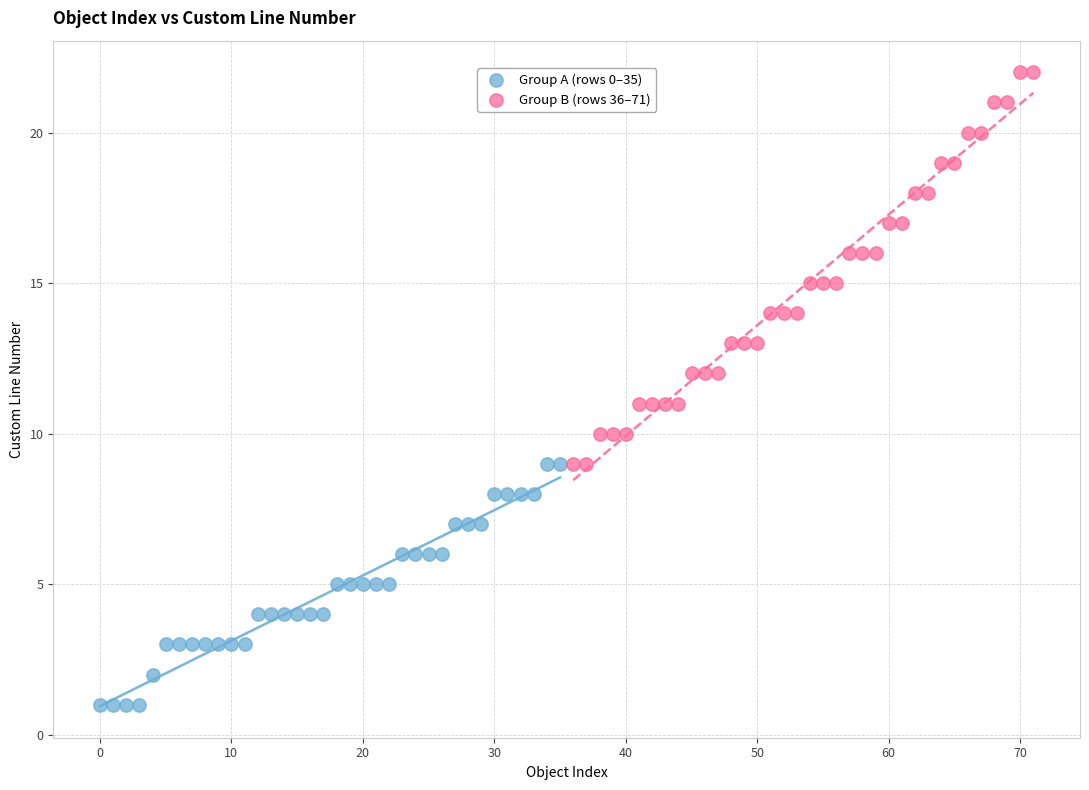

Which series reaches the maximum Y coordinate?

Group B (rows 36–71)